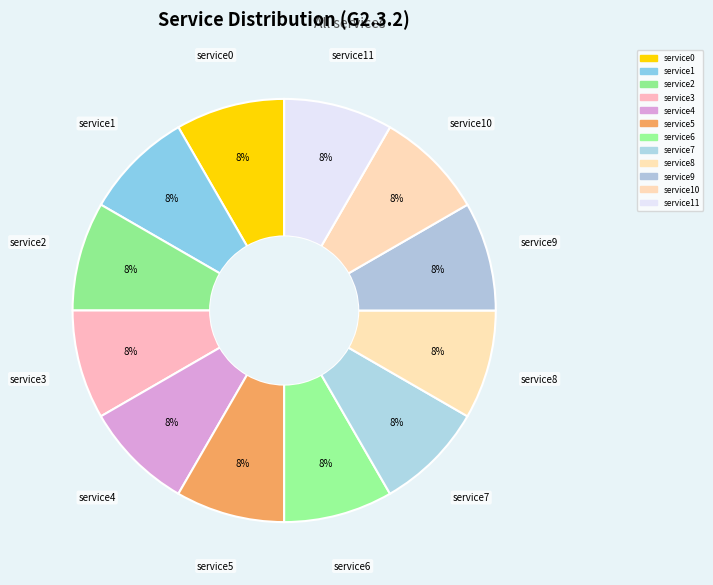

How many slices are in this pie chart?

12